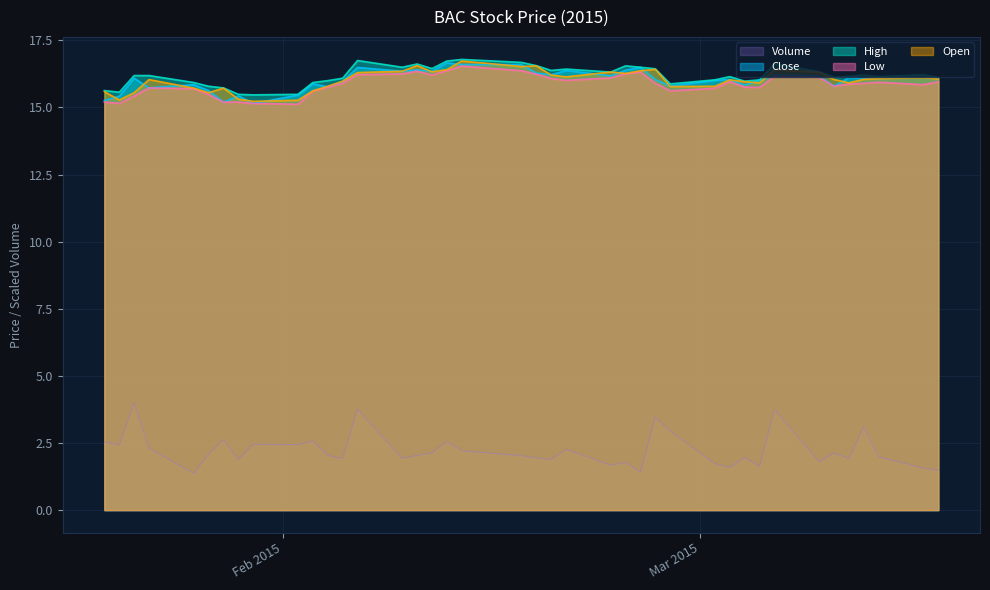

Does the chart display data point markers on the line(s)?

No